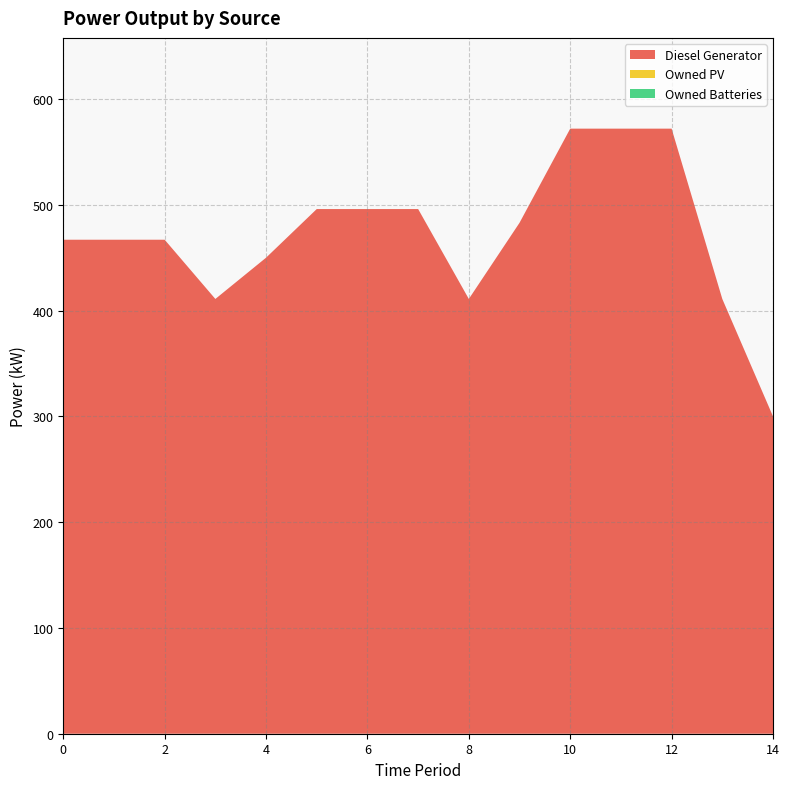

Reading left to right, list all the values displayed in this chart.

Diesel Generator: 0=467	1=467	2=467	3=411	4=450	5=496	6=496	7=496	8=411	9=483	10=572	11=572	12=572	13=411	14=300
Owned PV: 0=0	1=0	2=0	3=0	4=0	5=0	6=0	7=0	8=0	9=0	10=0	11=0	12=0	13=0	14=0
Owned Batteries: 0=0	1=0	2=0	3=0	4=0	5=0	6=0	7=0	8=0	9=0	10=0	11=0	12=0	13=0	14=0